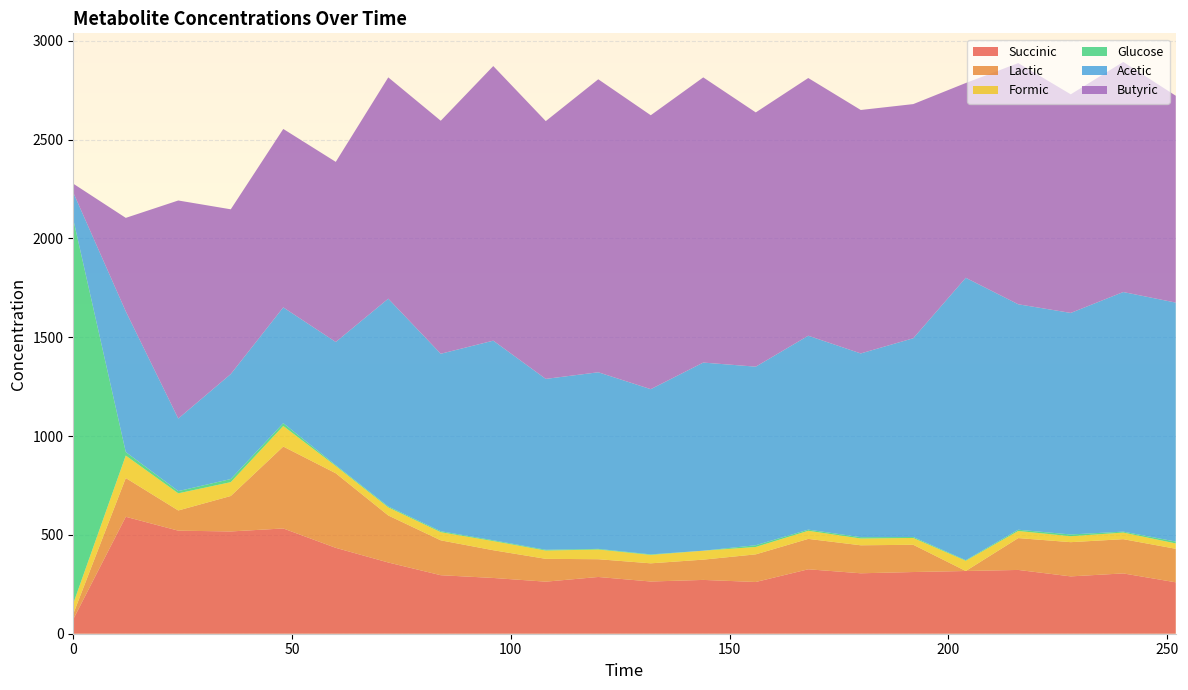

Reading left to right, extract all data points from this chart.

Succinic: 73.6	591.6	521.3	517.3	532.5	434.5	360.3	296.0	282.1	263.3	287.1	264.1	272.2	261.7	326.0	305.8	312.1	317.3	322.7	290.1	305.1	260.0
Lactic: 26.8	196.0	102.2	179.4	414.3	377.2	237.9	176.3	140.2	115.5	89.7	92.0	102.5	139.8	153.7	141.6	137.8	0.0	161.1	173.1	173.2	169.6
Formic: 52.9	113.7	86.8	70.1	104.1	36.6	40.9	41.4	46.4	41.9	49.2	42.6	45.2	37.5	41.1	34.4	34.4	51.8	36.1	30.0	33.5	27.2
Glucose: 1943.1	17.8	11.2	15.8	14.2	4.4	4.7	4.8	4.0	3.9	3.2	2.7	0.0	8.8	5.8	6.7	5.0	2.9	6.2	8.9	4.6	9.4
Acetic: 135.4	711.7	367.1	531.1	585.7	623.0	1051.1	897.8	1009.8	864.5	893.3	835.7	951.7	903.2	980.8	929.4	1005.3	1428.5	1140.5	1120.7	1212.1	1208.8
Butyric: 44.7	472.9	1103.0	833.3	902.6	911.1	1119.4	1178.7	1389.1	1304.0	1482.1	1385.7	1442.6	1286.2	1303.6	1231.5	1184.5	985.3	1220.0	1105.9	1164.0	1046.3